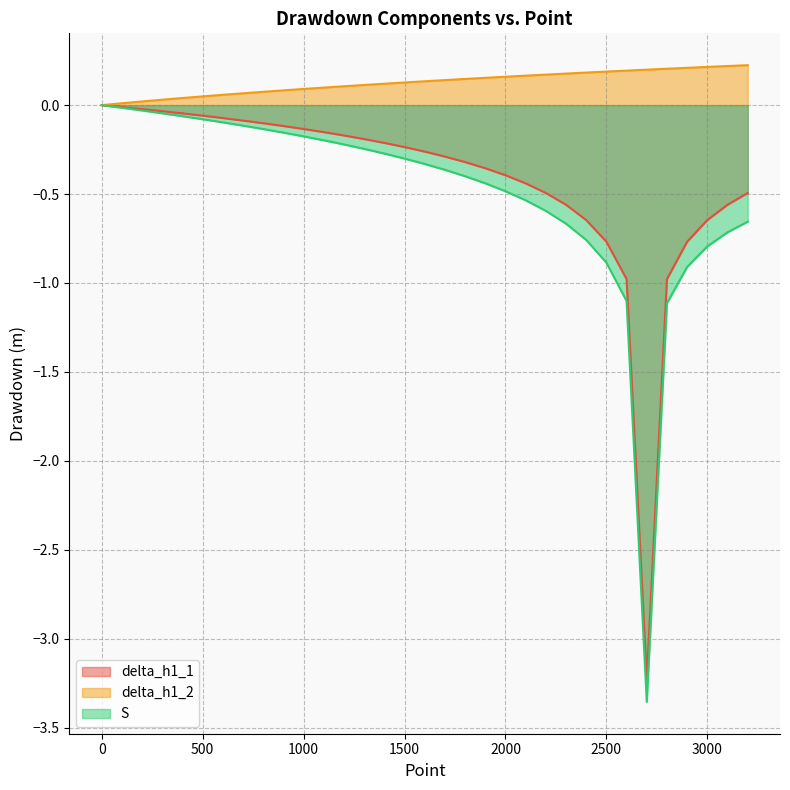

At how many categories does at least one series exceed -1?

33